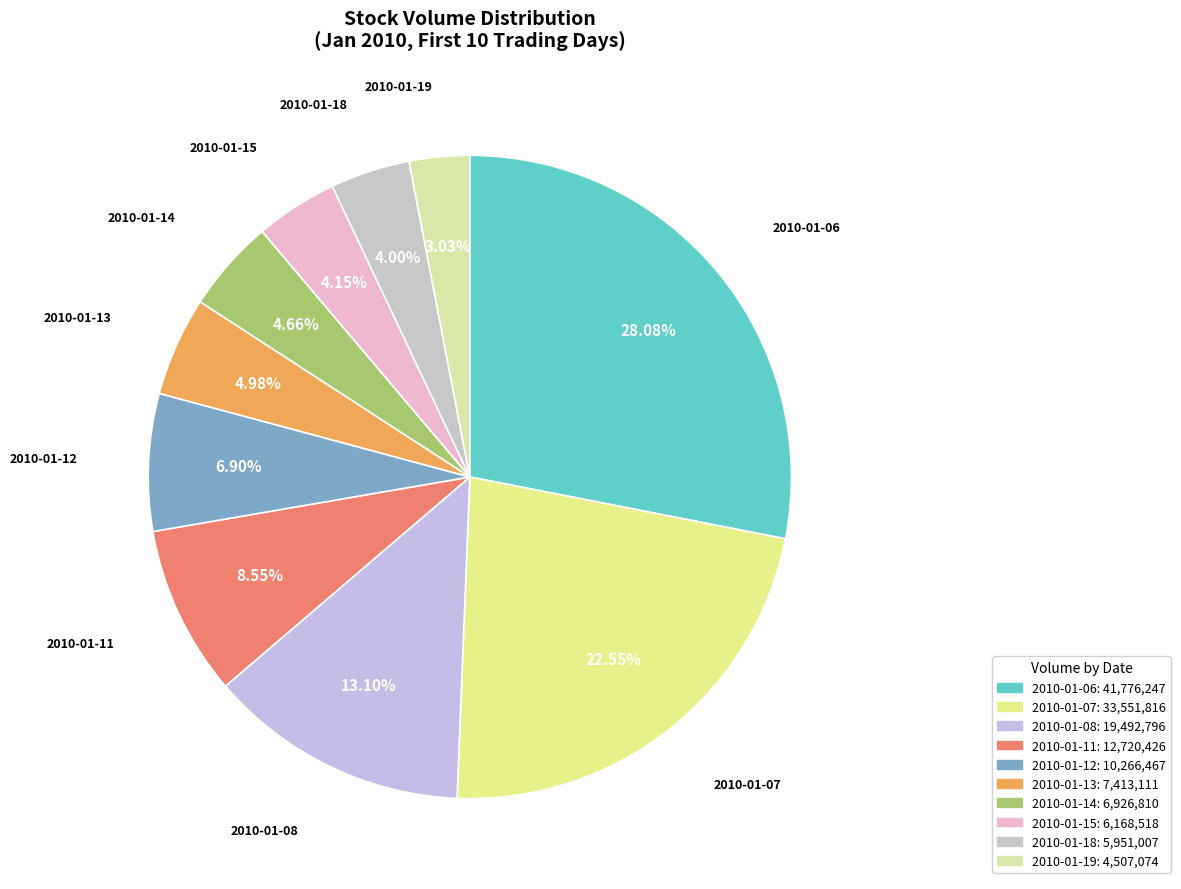

Between 2010-01-15 and 2010-01-11, which is larger?

2010-01-11